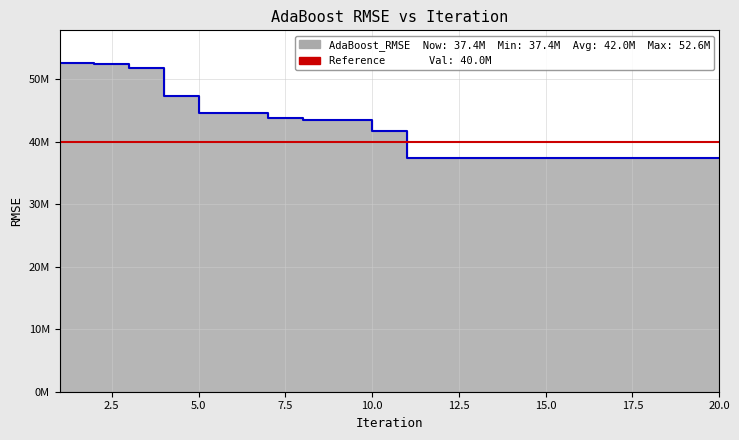

How many values are below 41682954?

10